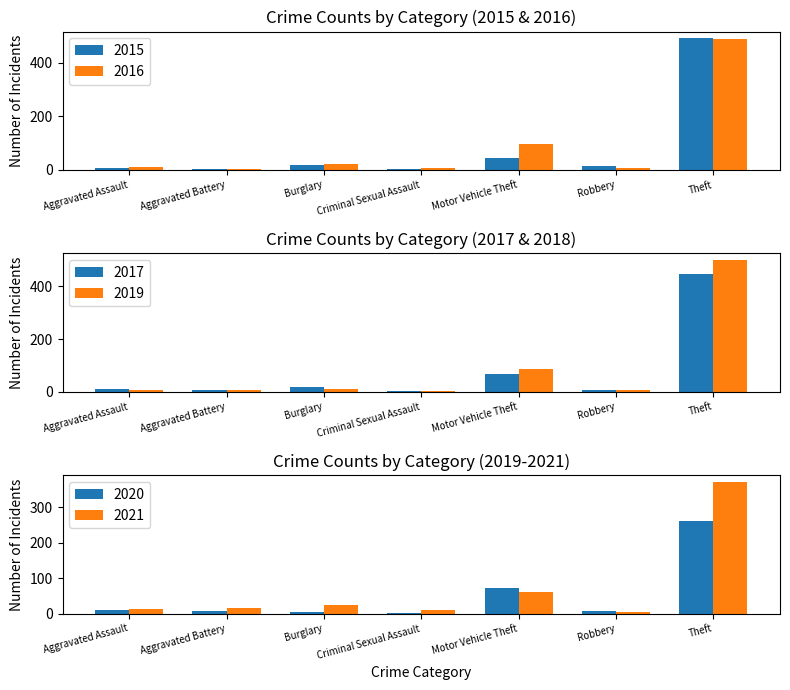

What is the spread (max minus min) of values at Theft?

239